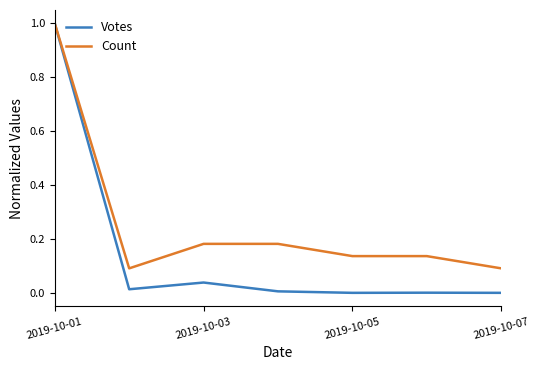

What is the maximum value shown in the chart?

1.0